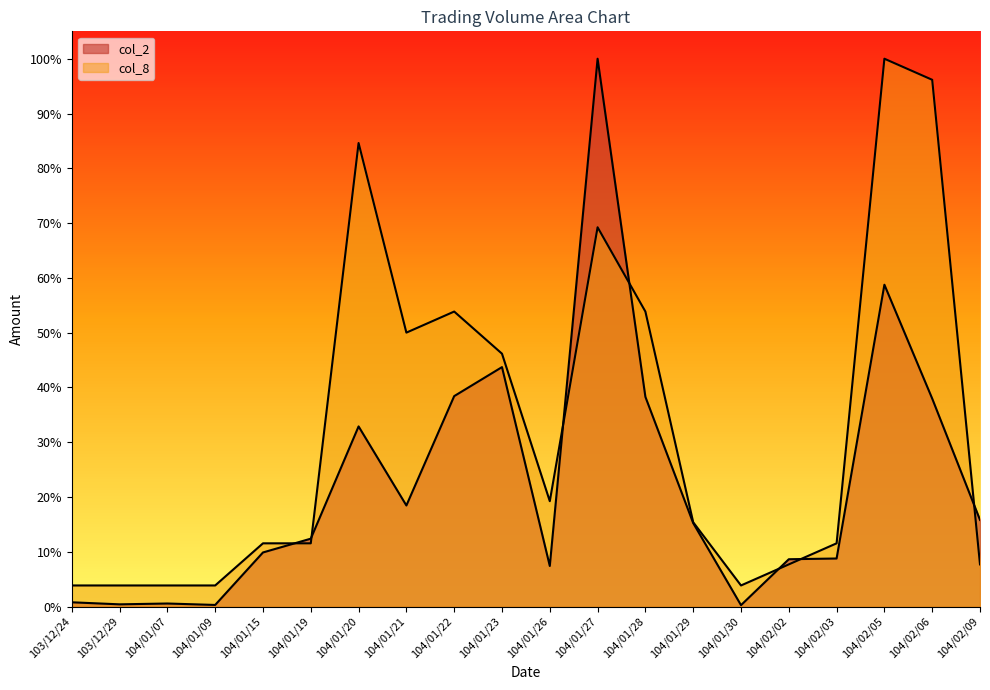

What value does the col_2 series have at 104/01/20?

32.9